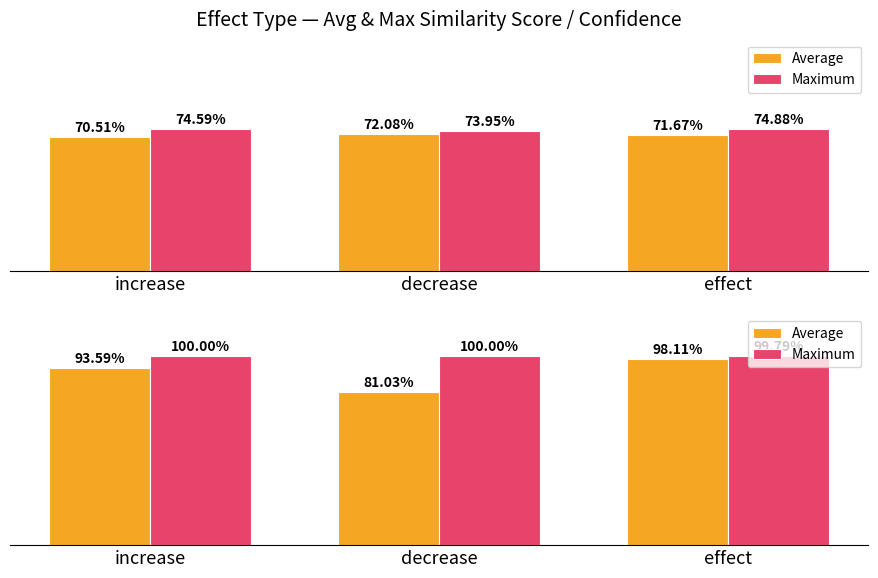

Is it true that Maximum equals 1.5 at effect?

False